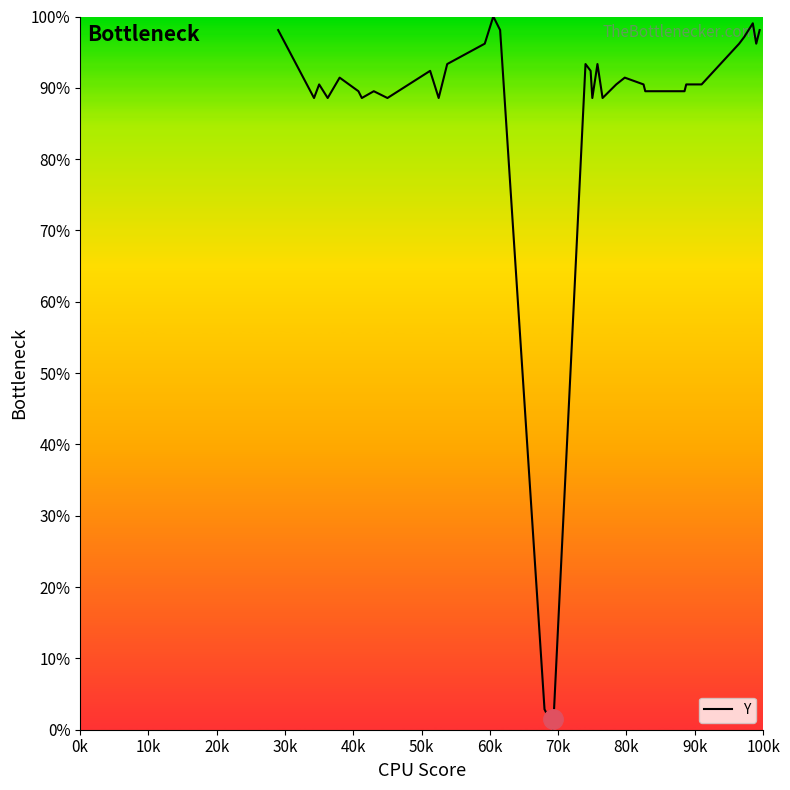

What is the average value?

85.0